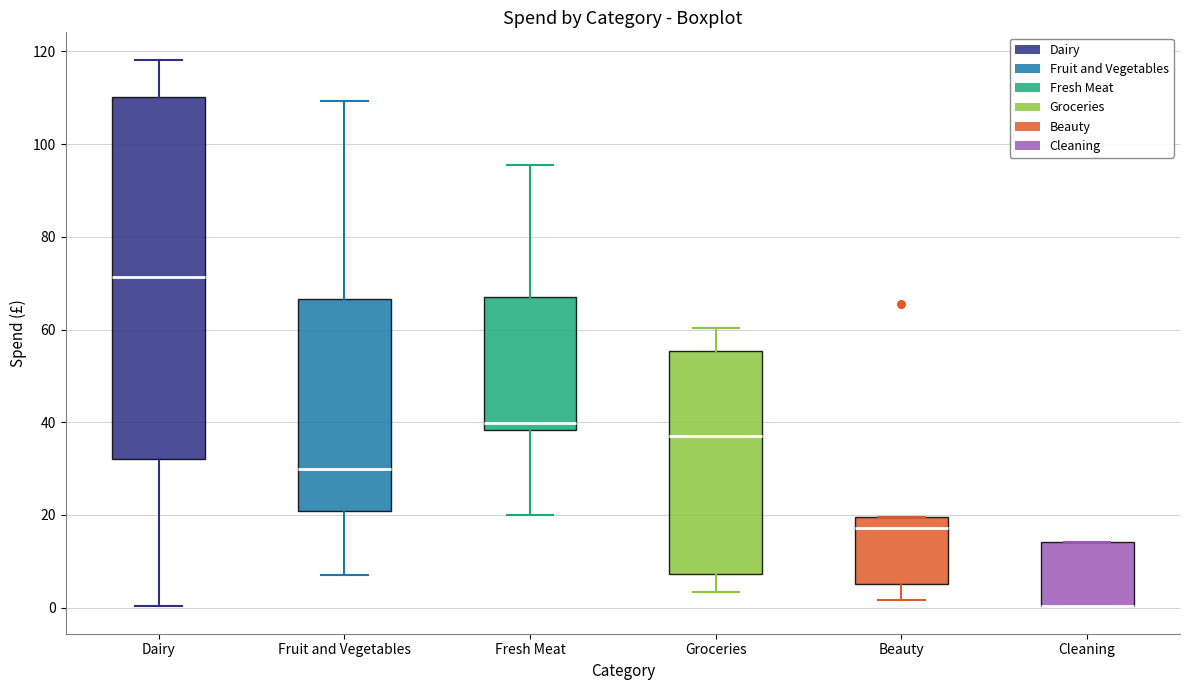

Where is the upper edge of the box for Groceries on the y-axis? The values are not printed on the chart, so give them approximately, as read against the axis.

56